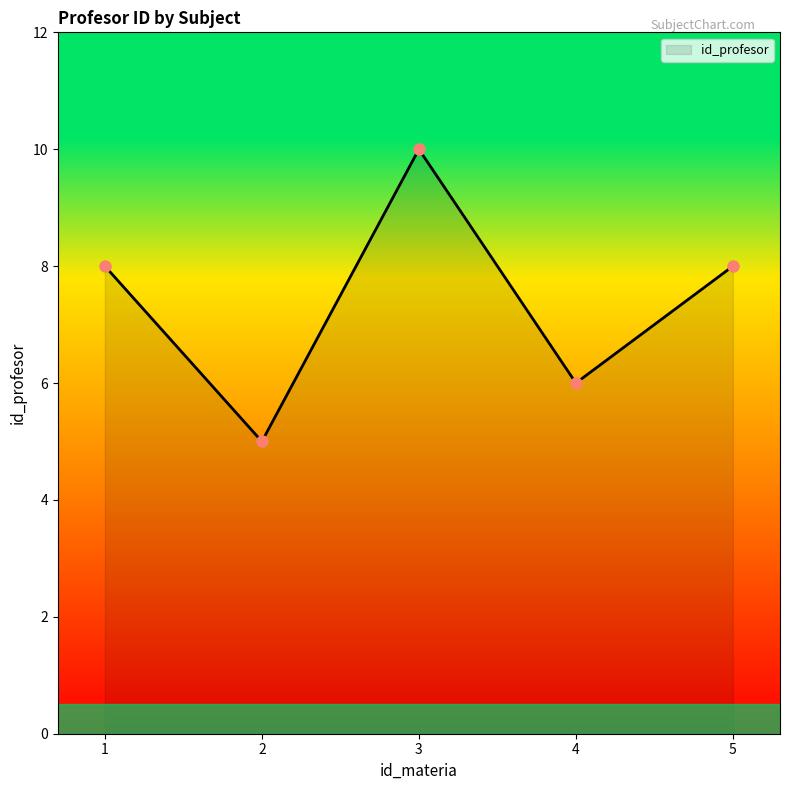

What is the difference between the values at 3 and 4?

4